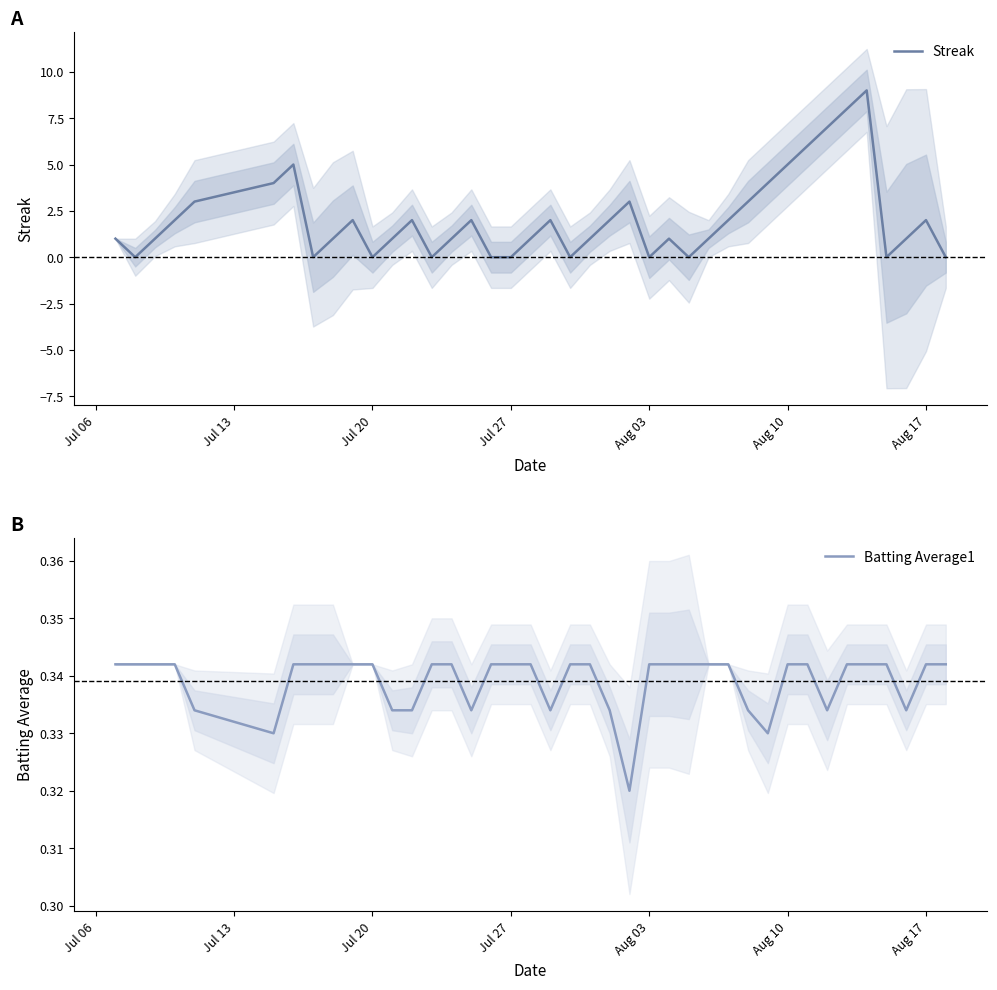

How many intersections are there between Streak and Batting Average1?

19